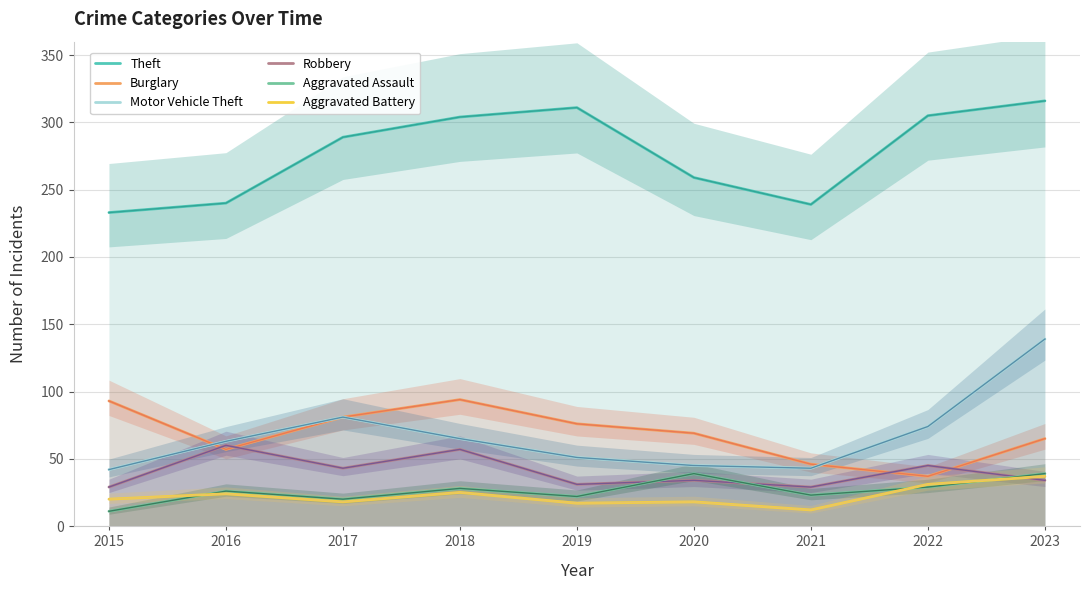

Reading left to right, what are all the values shown in this chart?

Theft: 233	240	289	304	311	259	239	305	316
Burglary: 93	57	81	94	76	69	46	37	65
Motor Vehicle Theft: 42	63	81	65	51	45	43	74	139
Robbery: 29	60	43	57	31	34	29	45	34
Aggravated Assault: 11	26	20	28	22	39	23	29	39
Aggravated Battery: 20	24	18	25	17	18	12	31	37